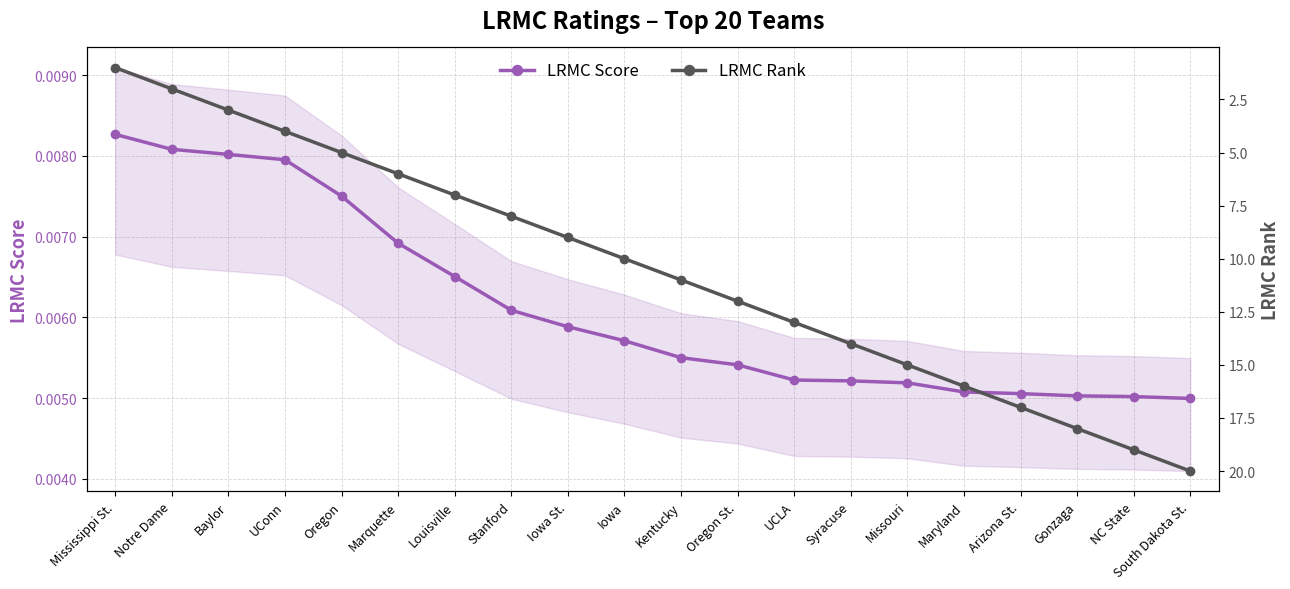

How many lines are shown in the chart?

2